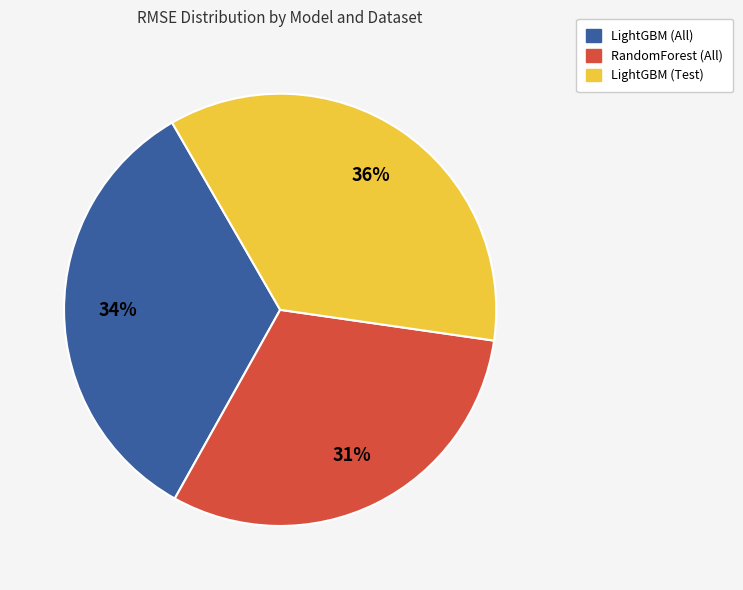

Is there a majority slice in this chart?

No